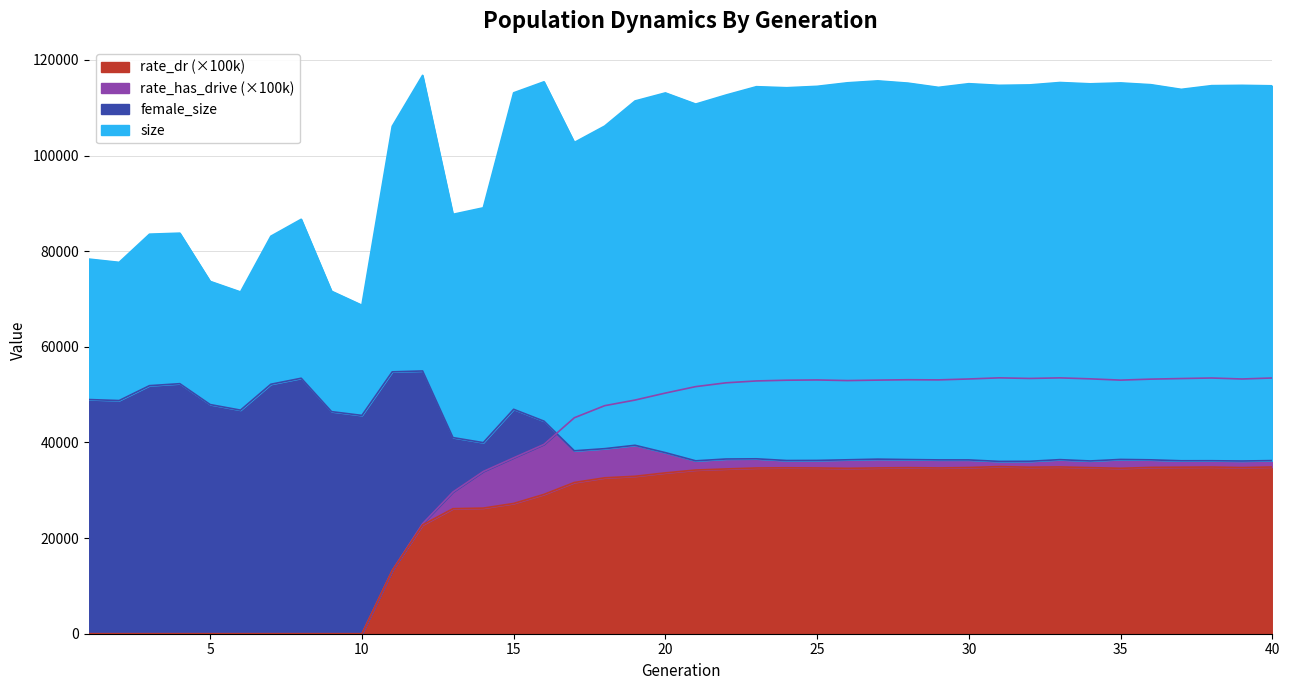

What are all the series names shown in the legend?

size, female_size, rate_dr, rate_has_drive